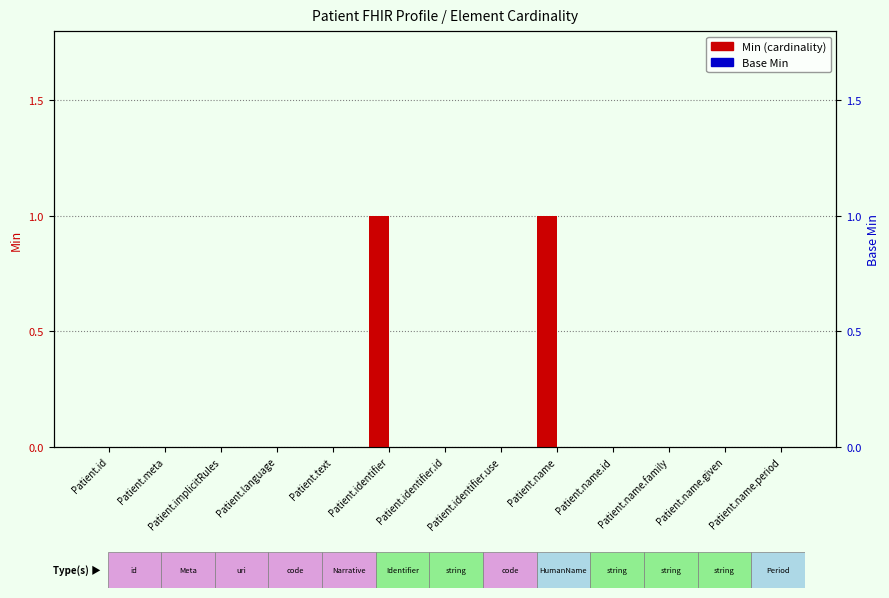

What is the total value across all series at Patient.name?

1